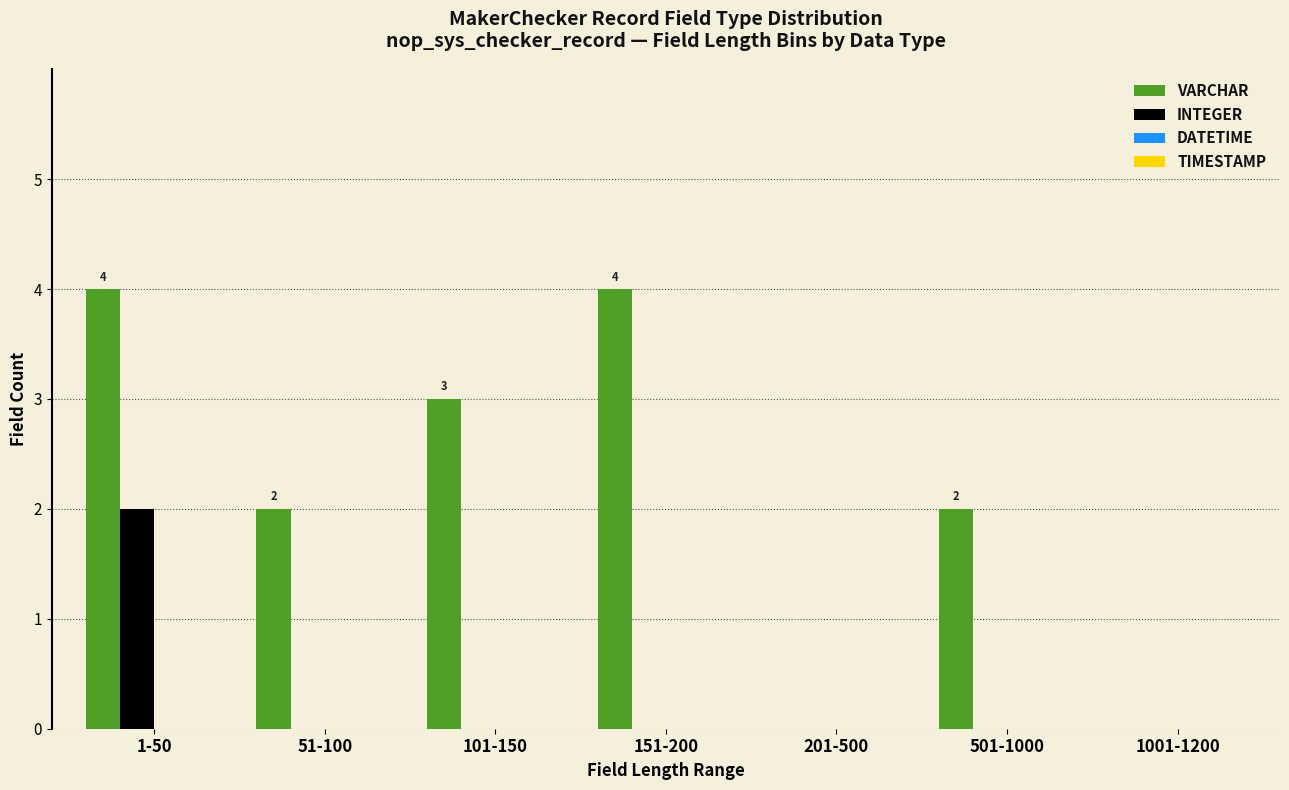

Reading right to left, what are all the values shown in this chart?

VARCHAR: 1001-1200=0	501-1000=2	201-500=0	151-200=4	101-150=3	51-100=2	1-50=4
INTEGER: 1001-1200=0	501-1000=0	201-500=0	151-200=0	101-150=0	51-100=0	1-50=2